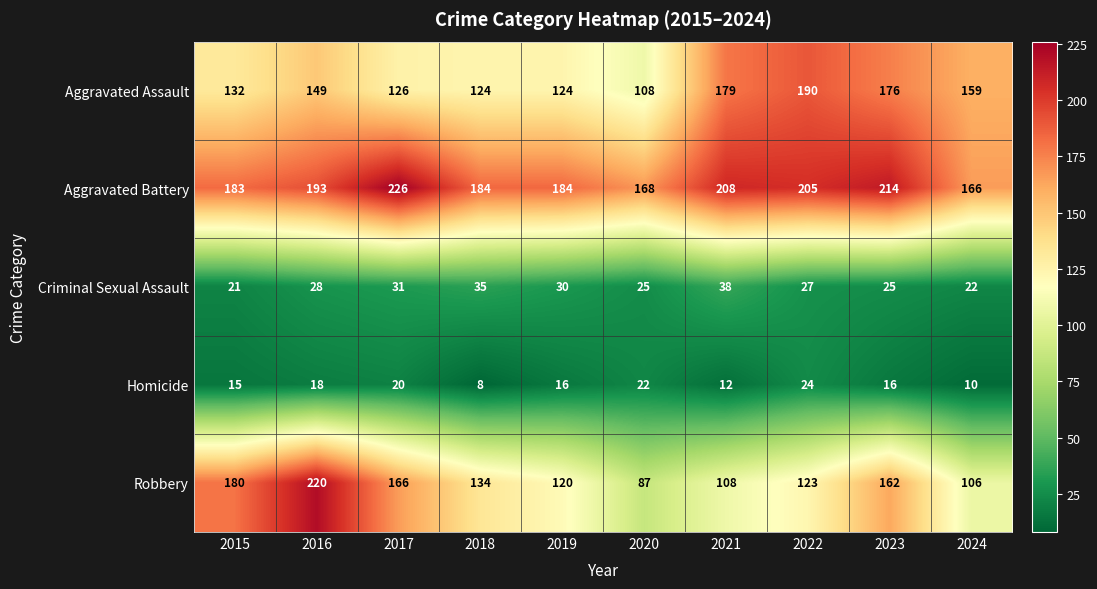

What is the difference between the highest and lowest values at 2015?

168